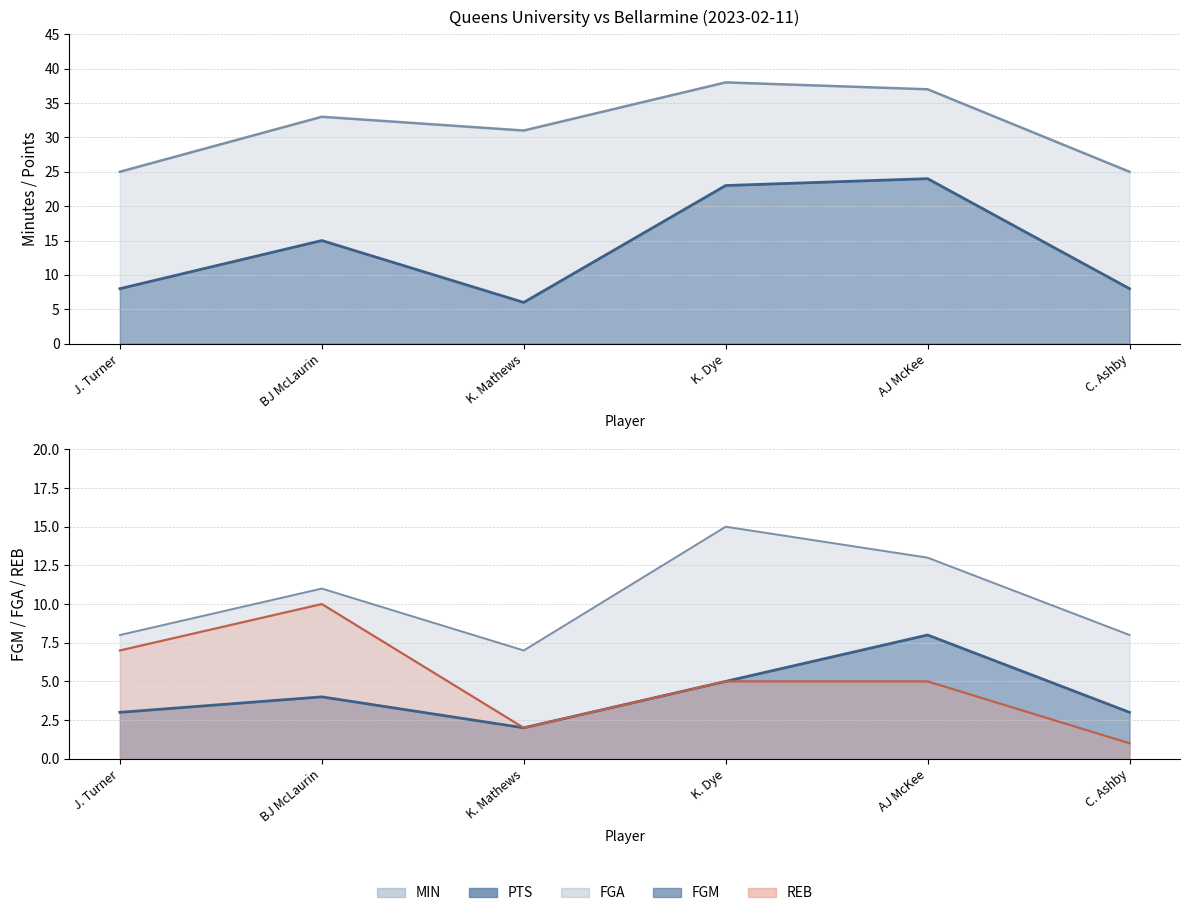

What is the value of the FGM point at the 4th from the left?

5